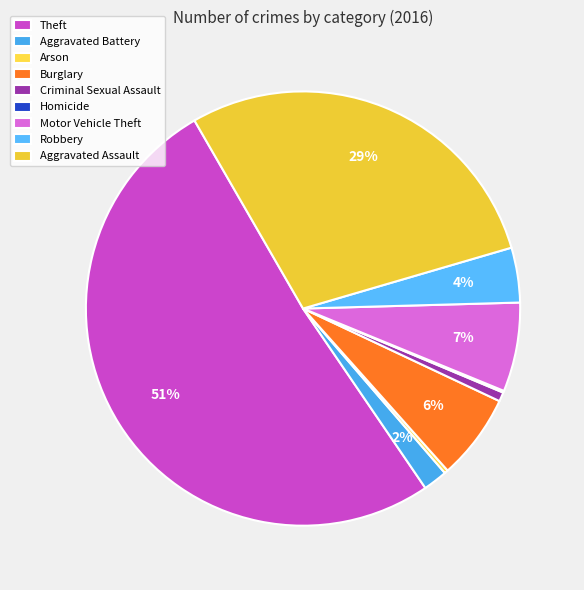

Is the sum of Aggravated Assault and Aggravated Battery greater than half?

No